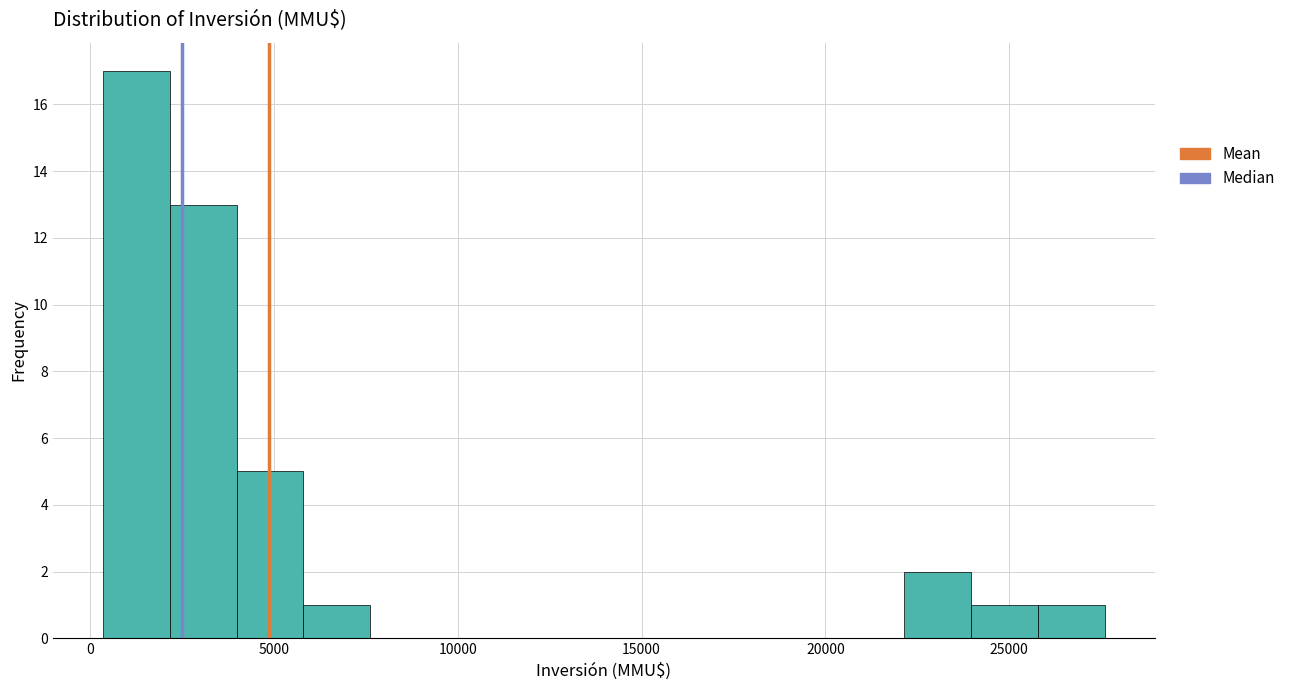

Around what value on the x-axis is the tallest bar? Give the approximate position of its centre, as read against the axis.

1500